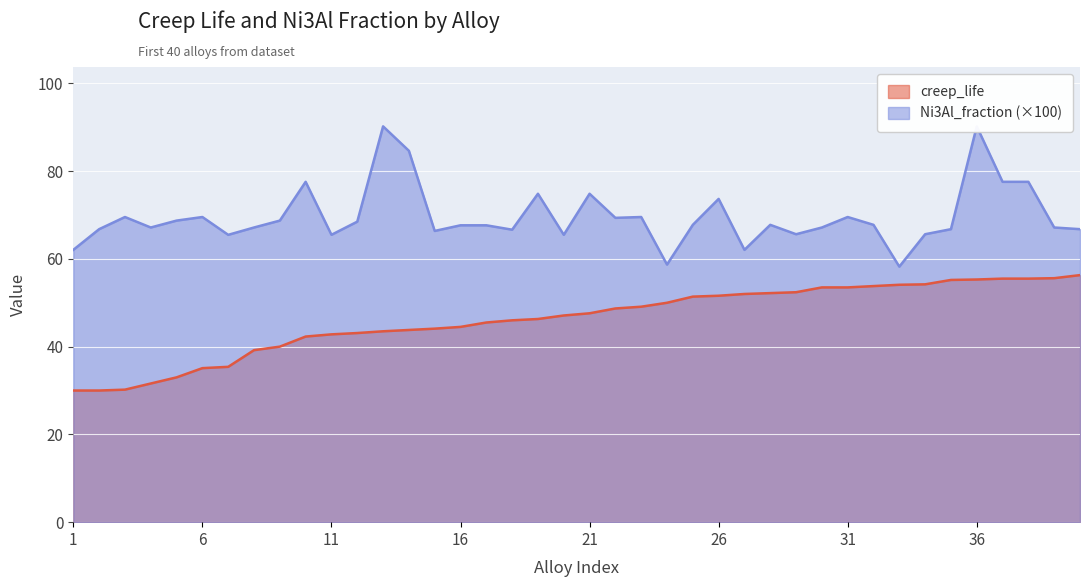

True or false: Ni3Al_fraction and creep_life cross at least once.

False